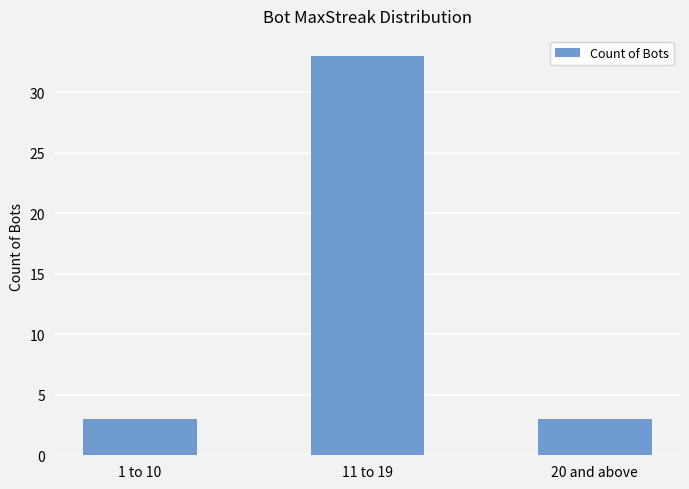

True or false: the data shows 33 at 11 to 19.

True